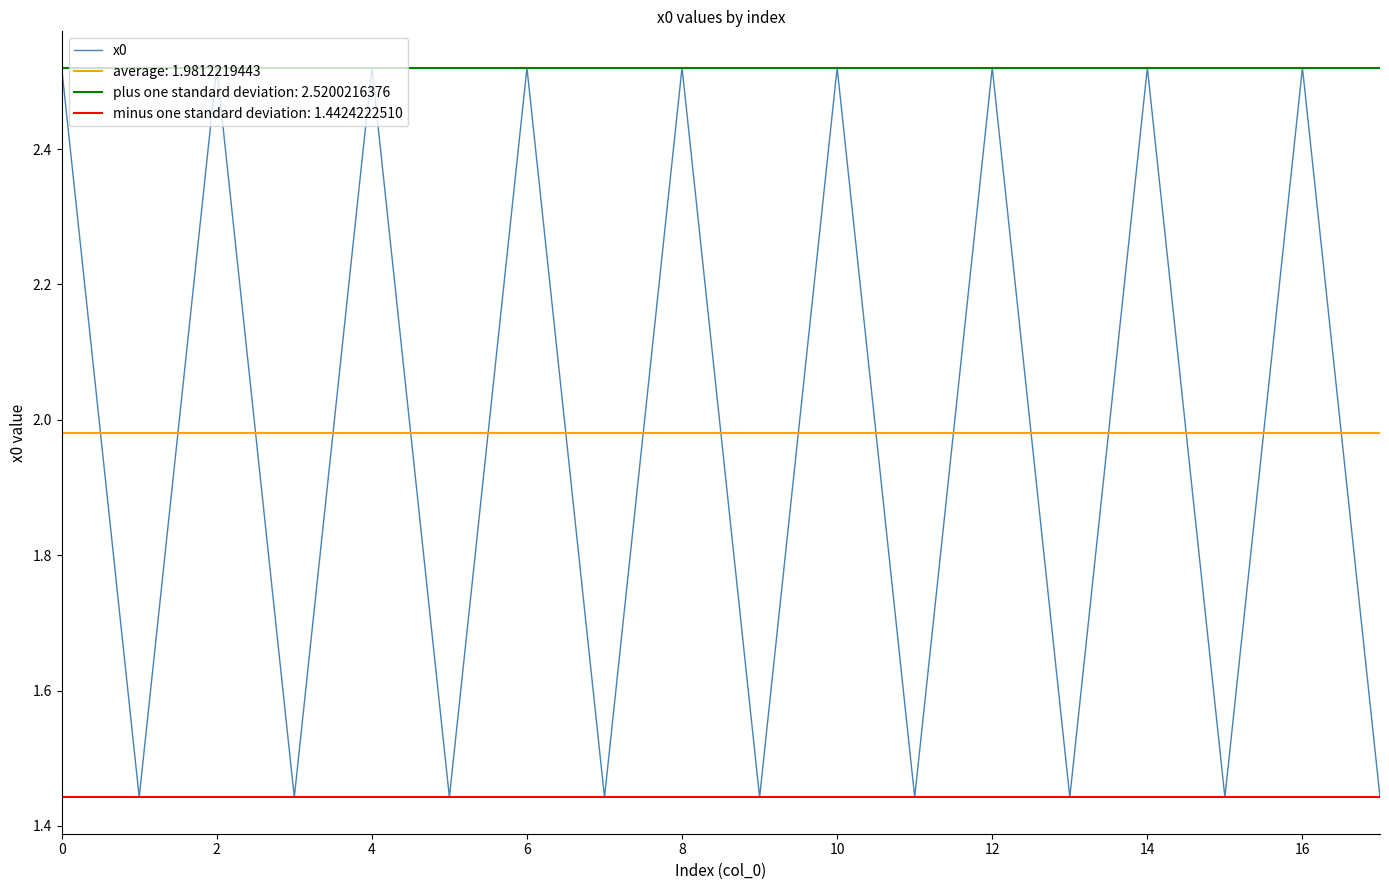

The value of x0 at 12 is 1.1. True or false?

False